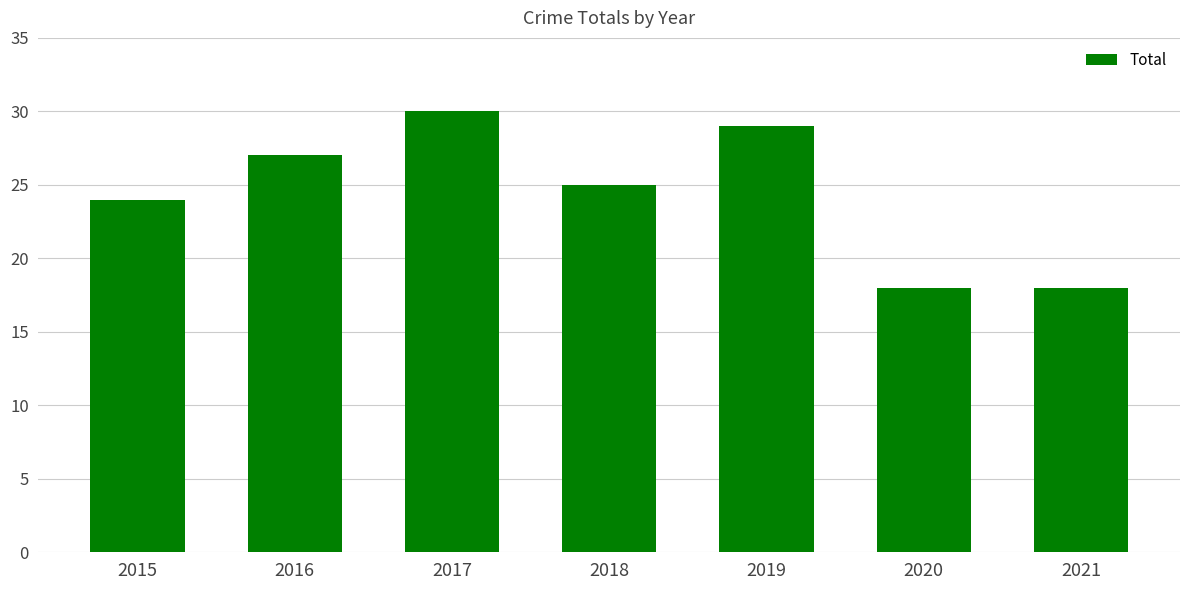

How many series are shown in this chart?

1